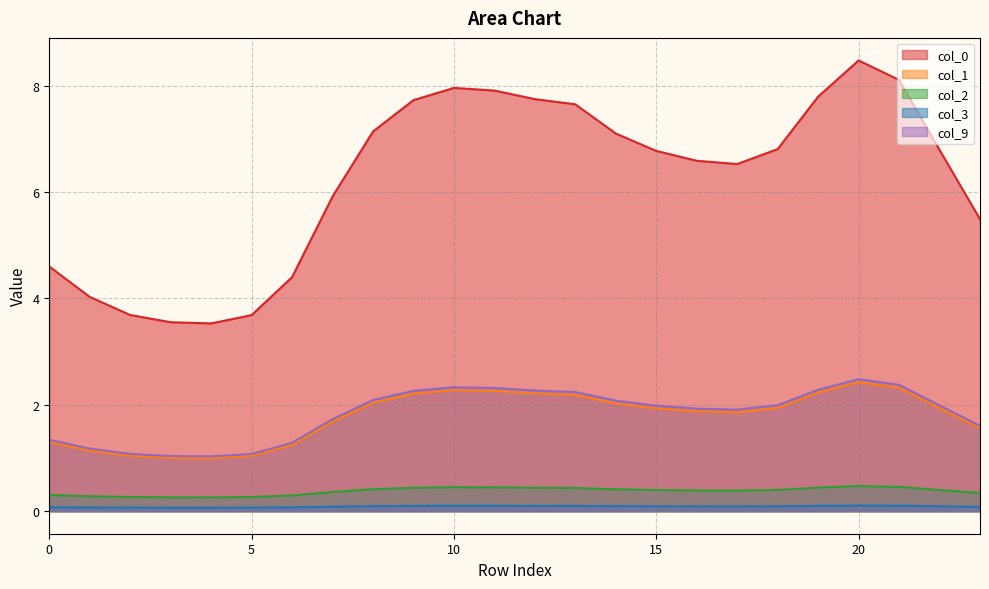

What is the total value across all series at 19?

12.8